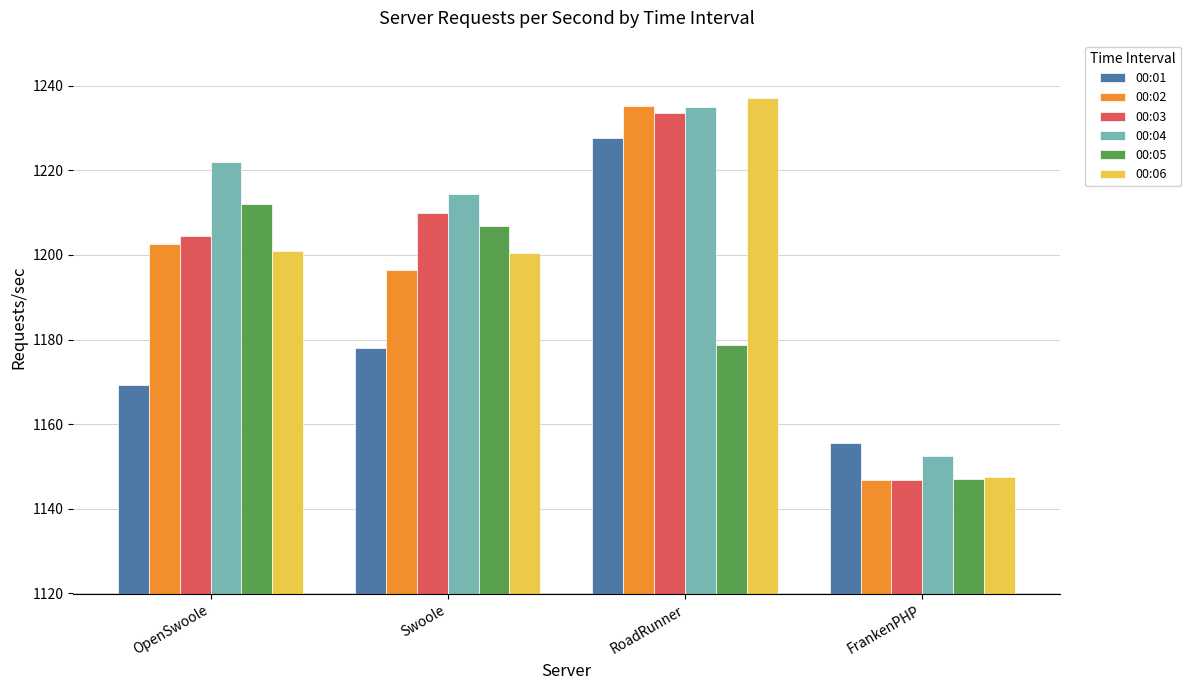

Is it true that 00:04 equals 1221.9 at OpenSwoole?

True